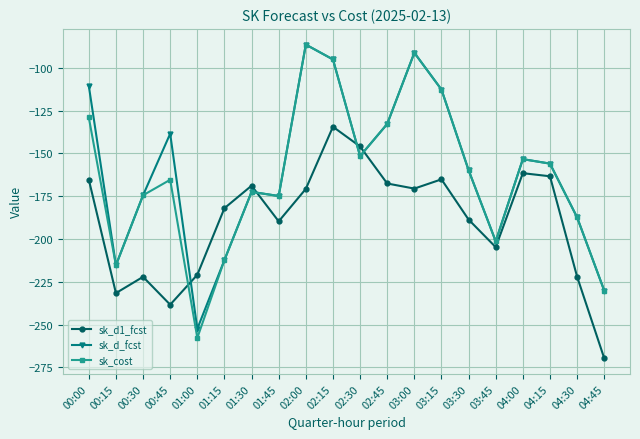

What are all the series names shown in the legend?

sk_d1_fcst, sk_d_fcst, sk_cost